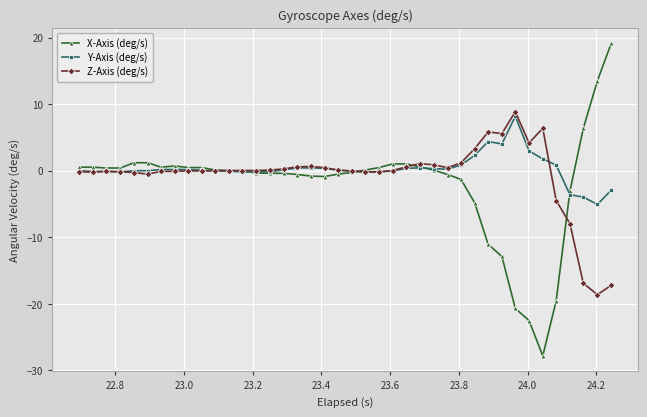

True or false: Y-Axis (deg/s) has more than 2 interior local peaks.

True